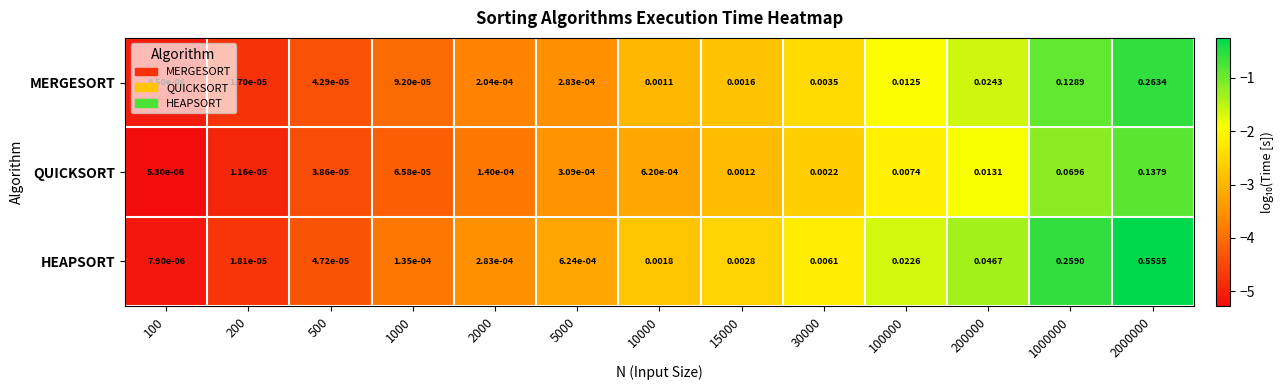

Rank the series by their average value, from highest to lowest.

HEAPSORT, MERGESORT, QUICKSORT